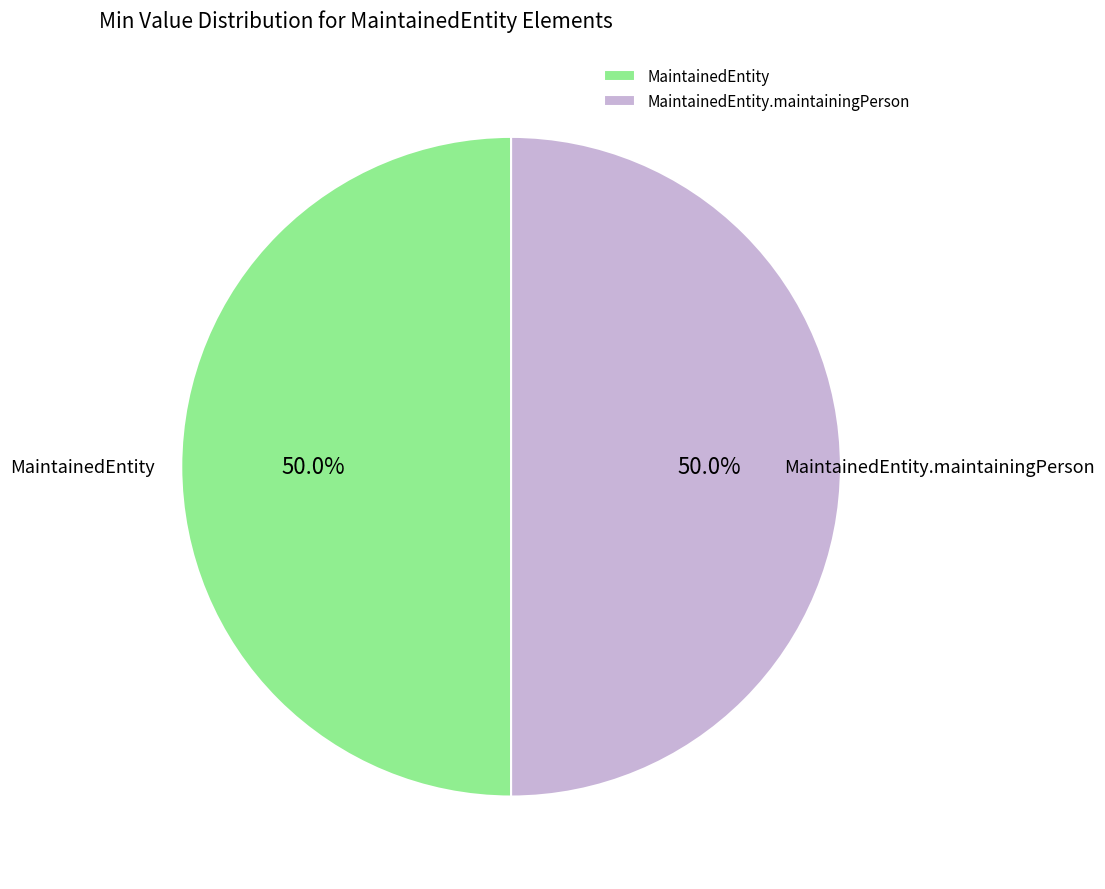

What portion of the pie excludes MaintainedEntity?

50.0%